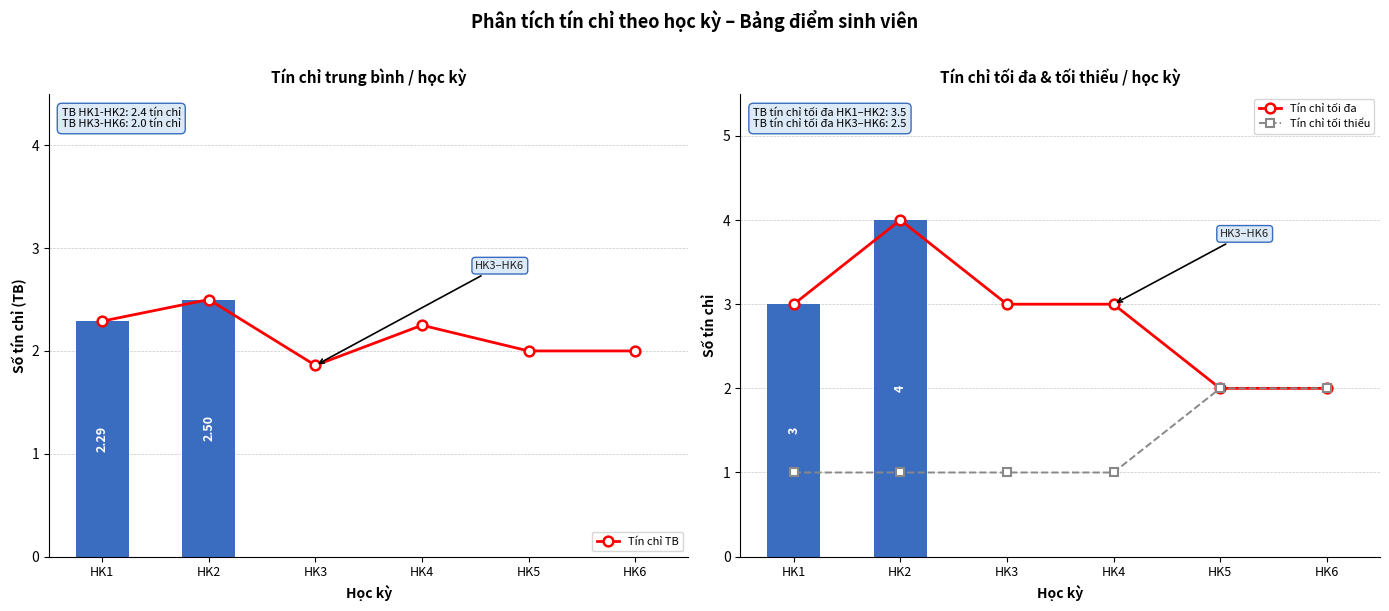

What is the approximate value of Tín chỉ TB at HK2?

2.5